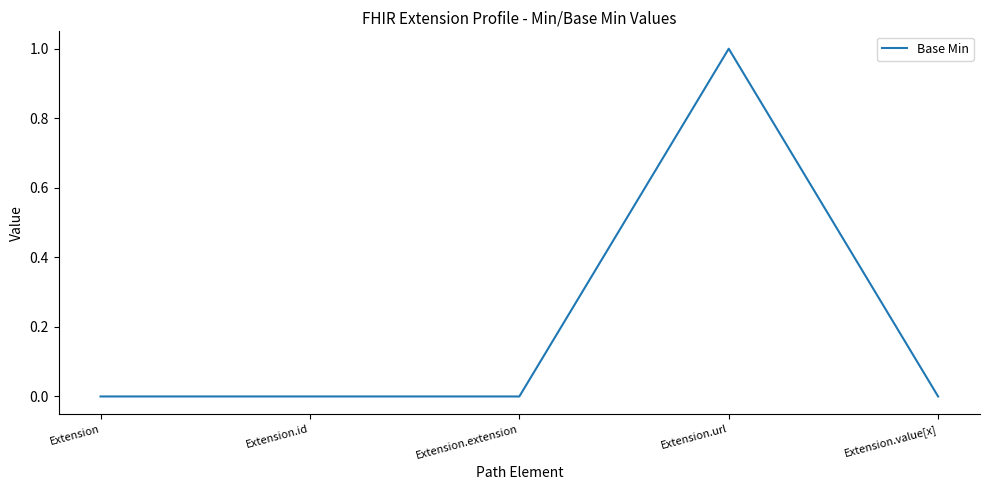

What is the difference between the values at Extension.url and Extension.value[x]?

1